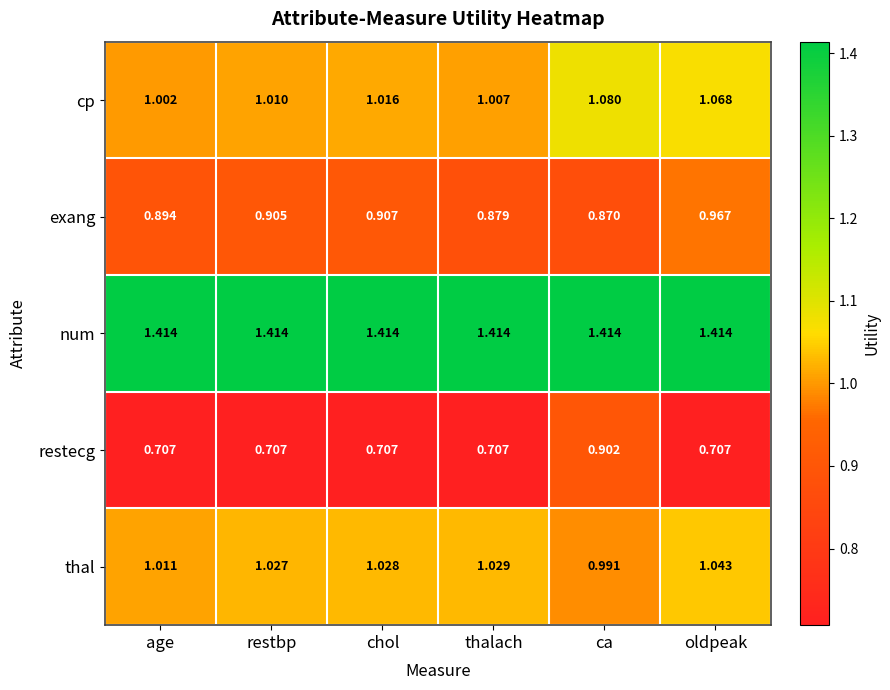

Which series has the largest range (max minus min)?

restecg